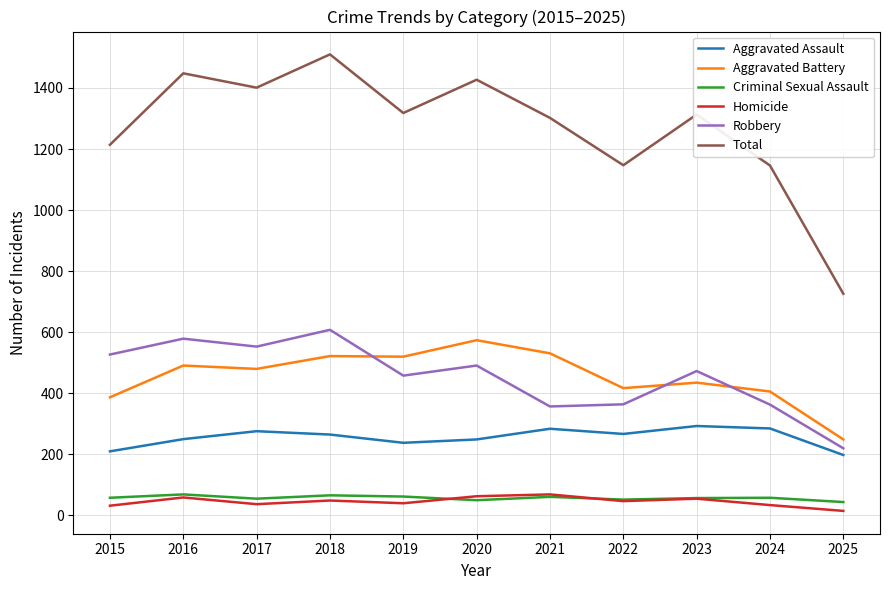

Which series ends up on top after the final intersection of Homicide and Criminal Sexual Assault?

Criminal Sexual Assault